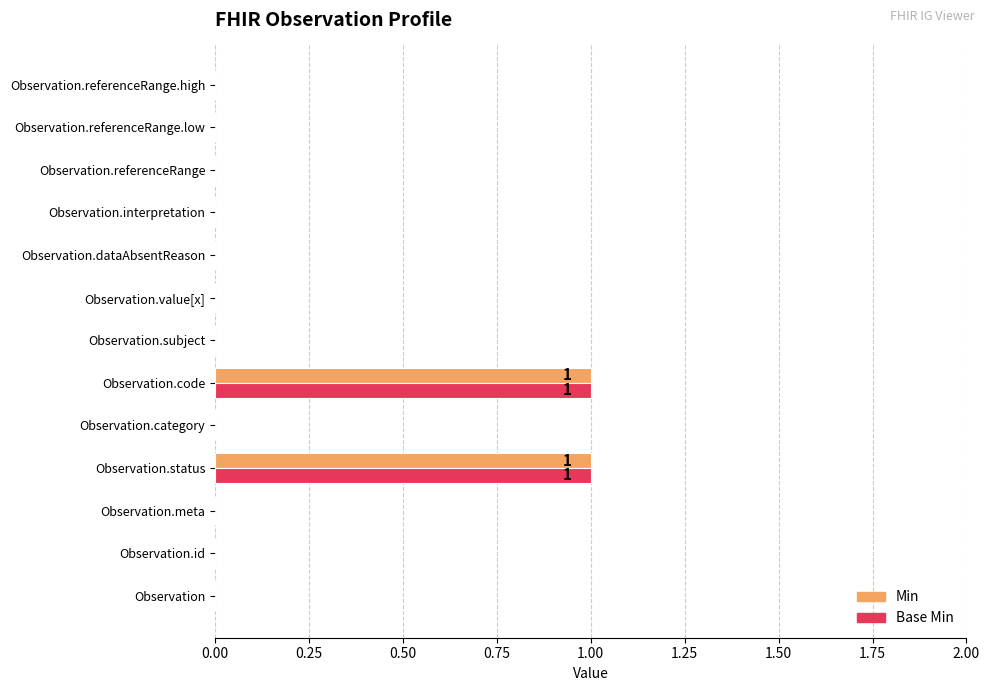

Is it true that Base Min equals 0 at Observation.dataAbsentReason?

True